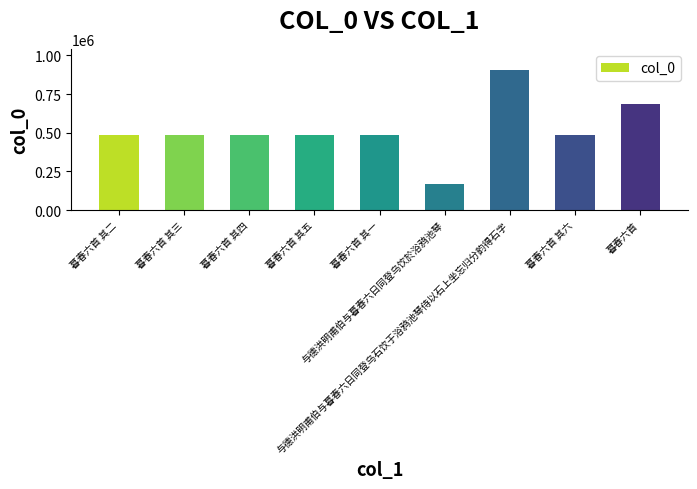

The value at 暮春六首 其二 is 482964. True or false?

True